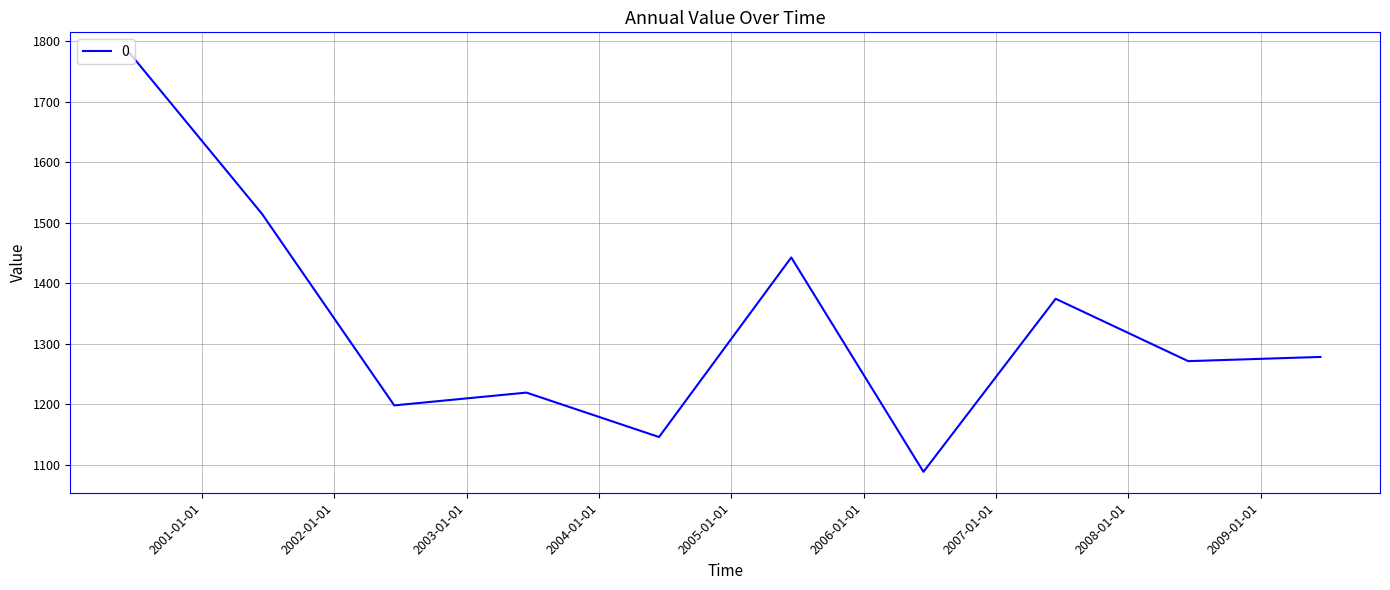

What is the difference between the maximum and minimum values?

690.9